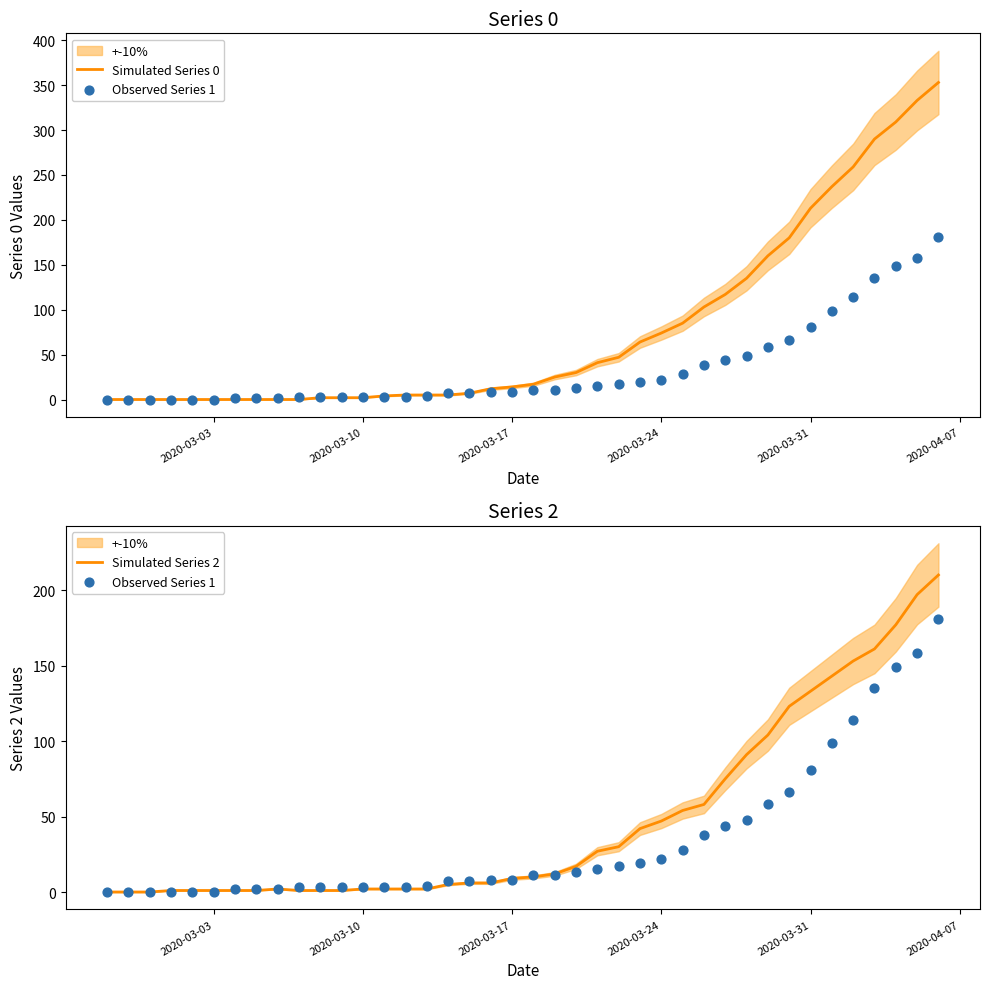

Which series reaches the minimum Y coordinate?

Simulated Series 0